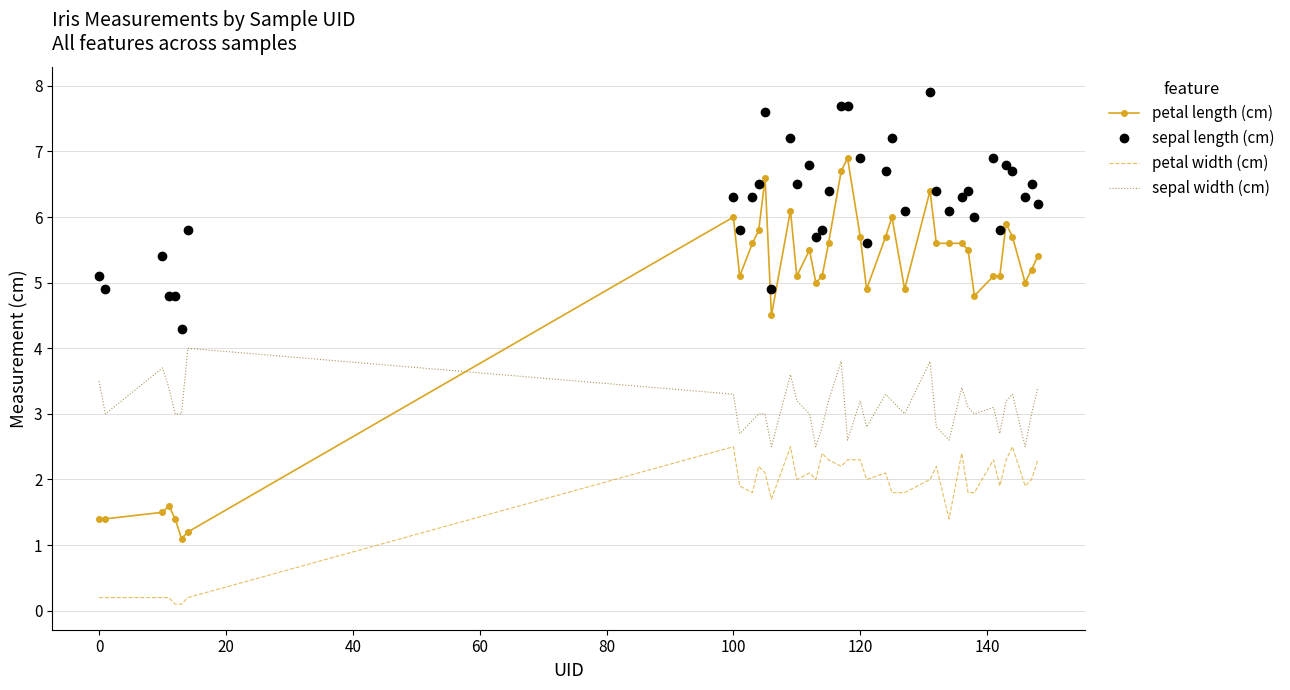

Which series has the widest spread of values?

petal length (cm)